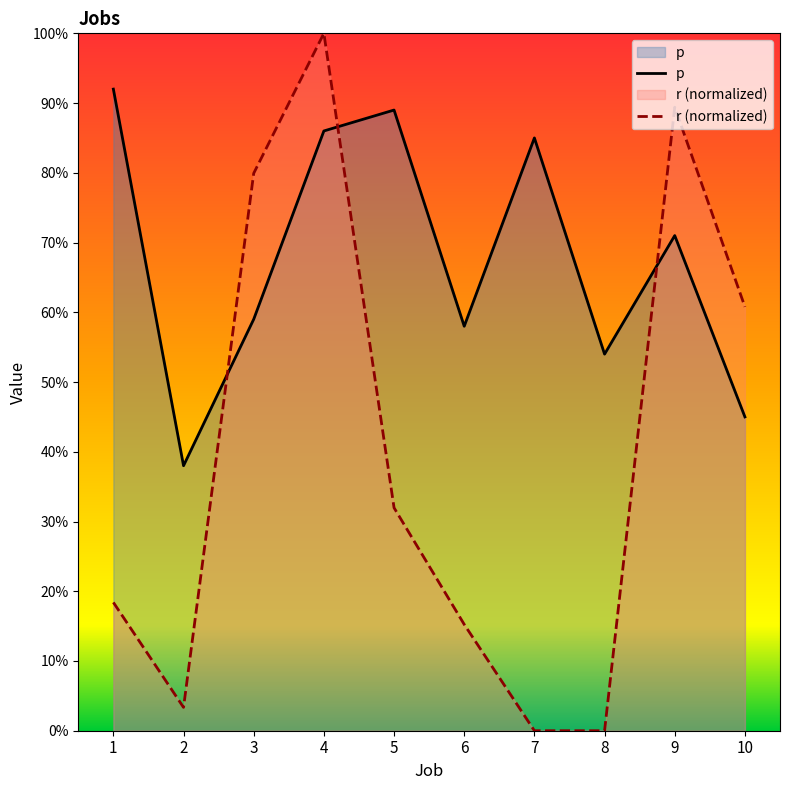

How many positive values does the r (normalized) series have?

8